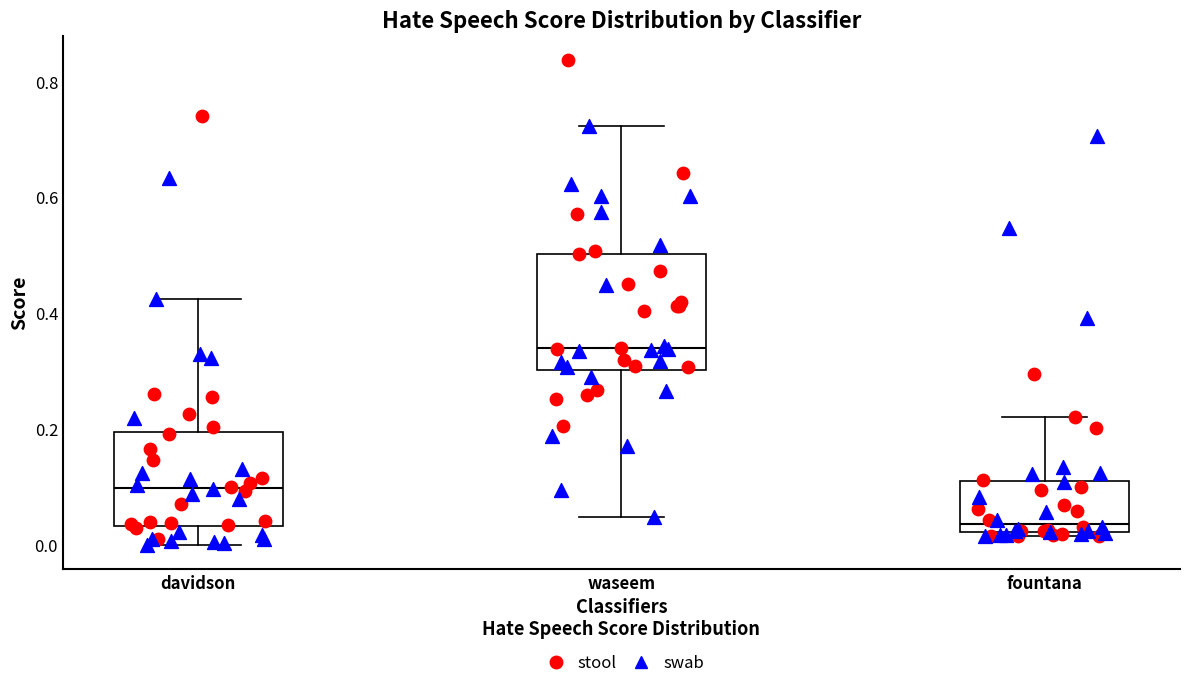

Which box is the tallest, from its lower edge to its upper edge?

waseem